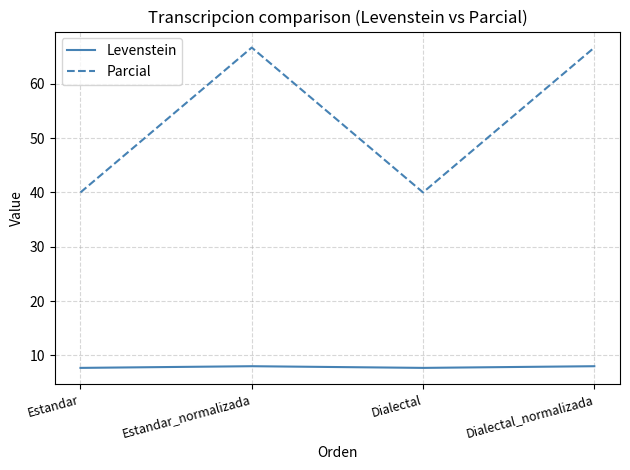

What is the total value across all series at Estandar_normalizada?

74.7